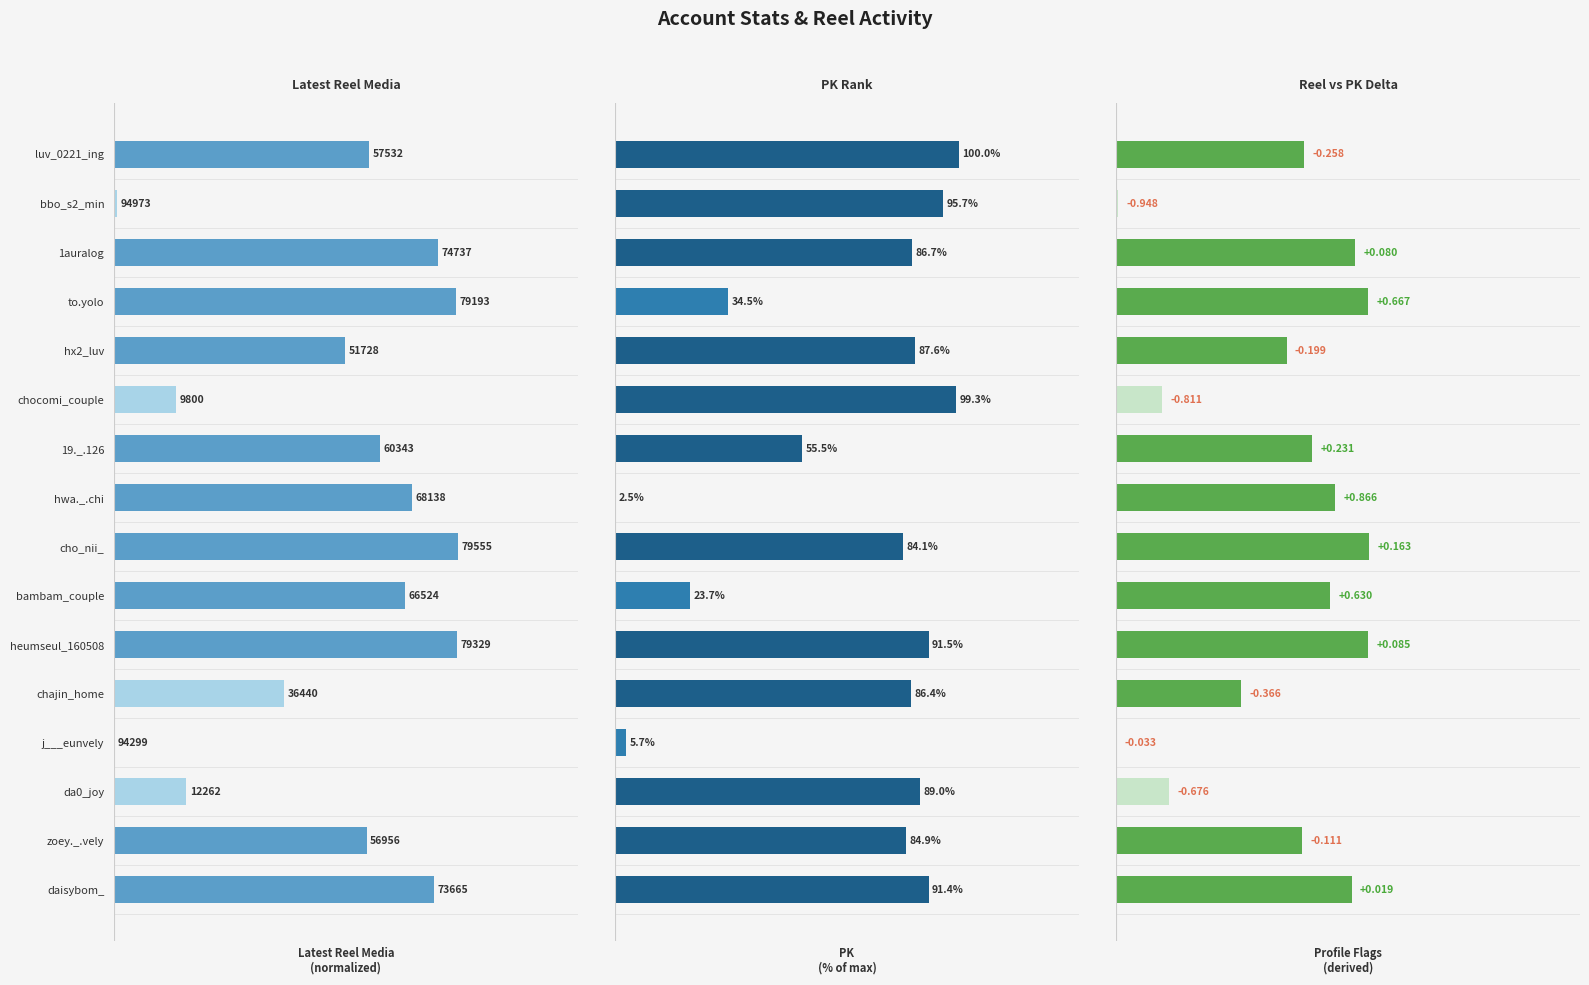

Is the value of PK at daisybom_ greater than the value of Latest Reel Media at da0_joy?

Yes